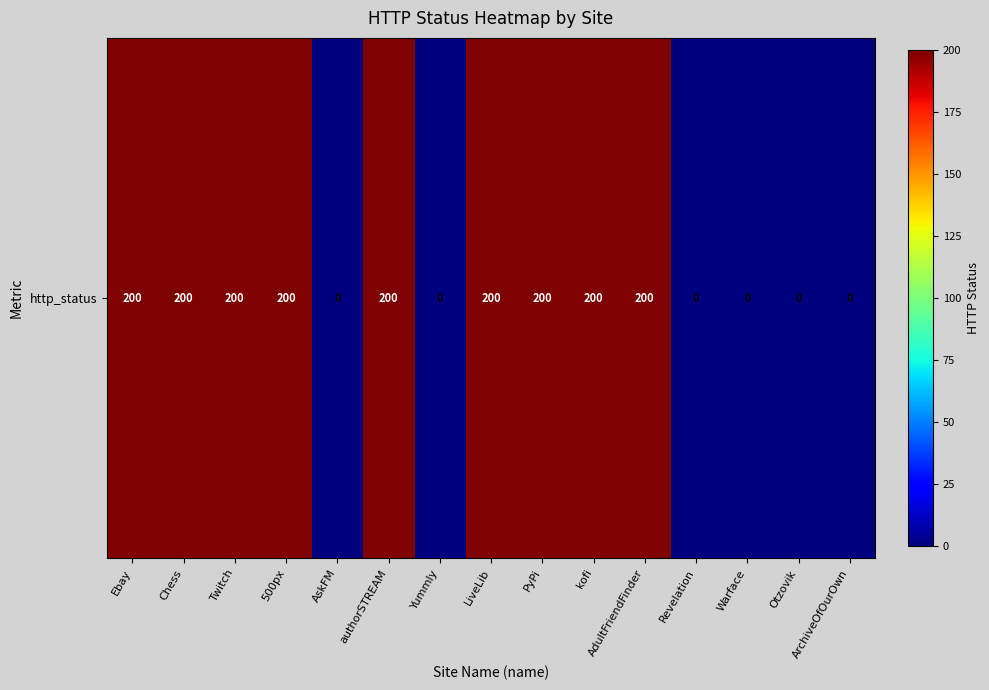

What is the maximum value shown in the chart?

200